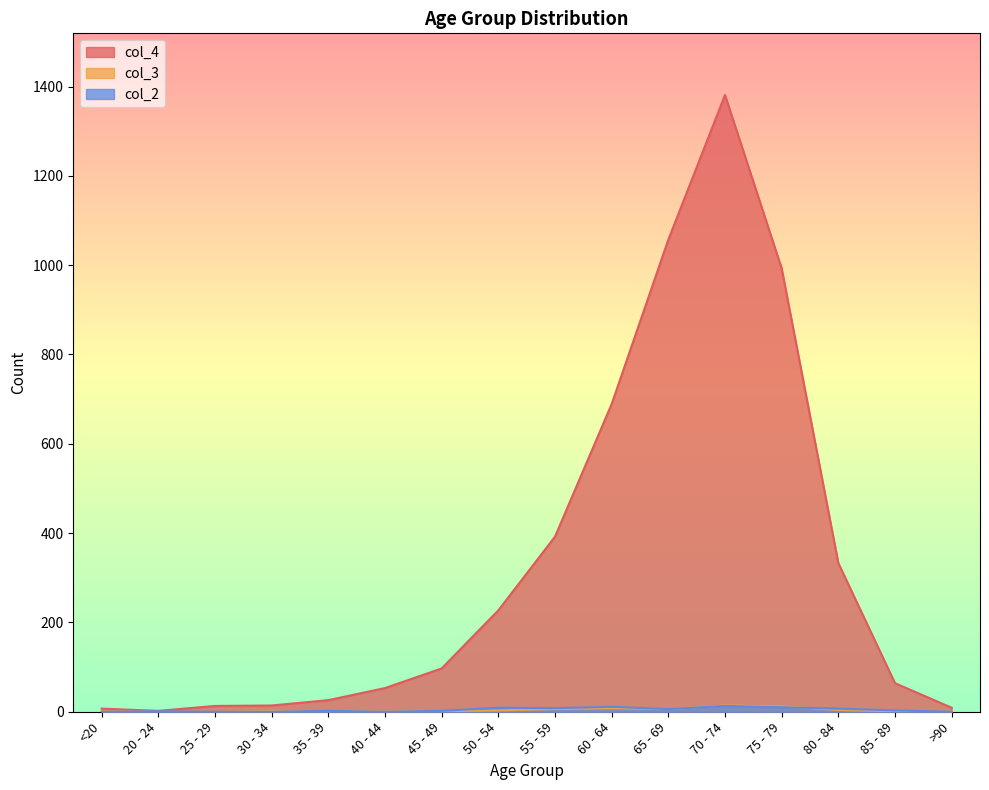

Reading left to right, list all the values displayed in this chart.

col_4: <20=7	20 - 24=2	25 - 29=13	30 - 34=14	35 - 39=26	40 - 44=53	45 - 49=97	50 - 54=227	55 - 59=392	60 - 64=689	65 - 69=1057	70 - 74=1381	75 - 79=993	80 - 84=333	85 - 89=64	>90=9
col_3: <20=1	20 - 24=0	25 - 29=0	30 - 34=2	35 - 39=1	40 - 44=1	45 - 49=1	50 - 54=3	55 - 59=6	60 - 64=8	65 - 69=6	70 - 74=14	75 - 79=12	80 - 84=4	85 - 89=1	>90=0
col_2: <20=0	20 - 24=1	25 - 29=0	30 - 34=0	35 - 39=2	40 - 44=0	45 - 49=2	50 - 54=9	55 - 59=8	60 - 64=11	65 - 69=6	70 - 74=13	75 - 79=10	80 - 84=7	85 - 89=3	>90=0